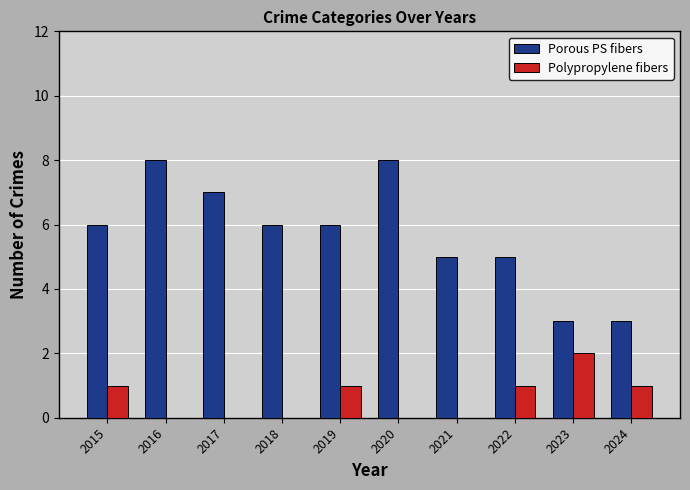

The value of Porous PS fibers at 2018 is 4. True or false?

False